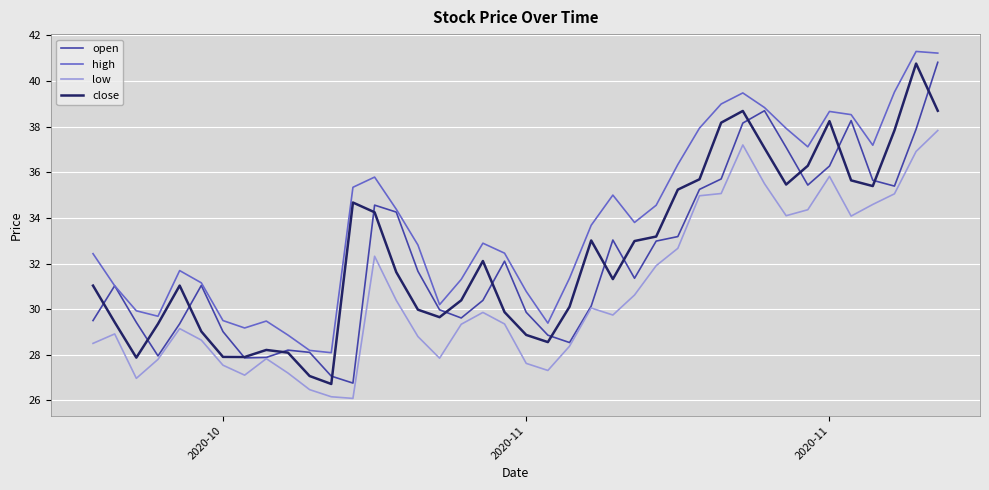

Which series has the largest total across all categories?

high